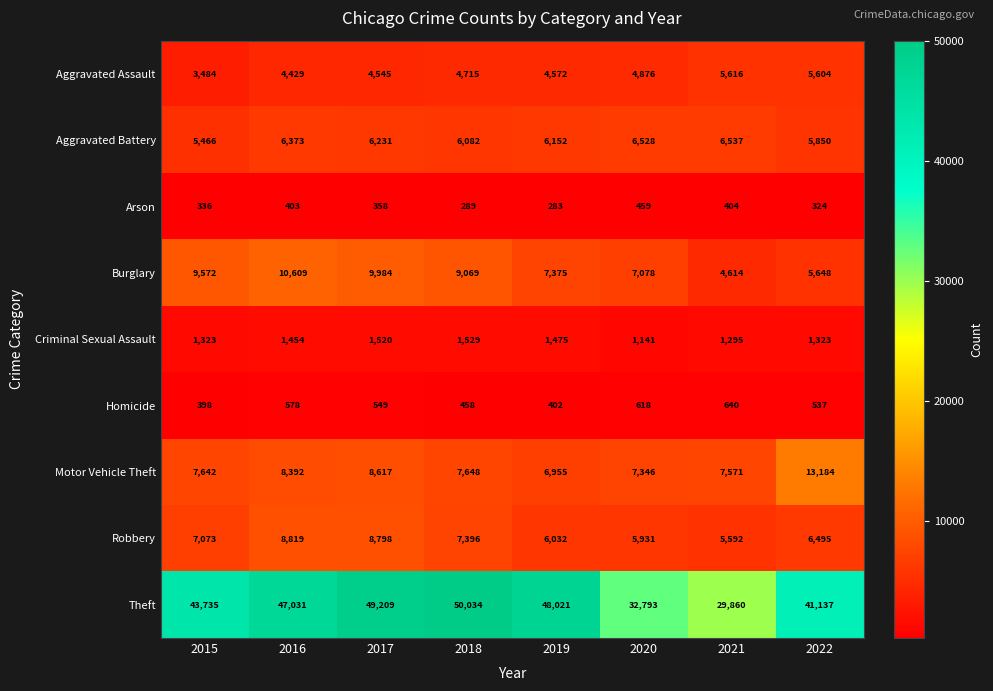

Which series has the largest total across all categories?

Theft